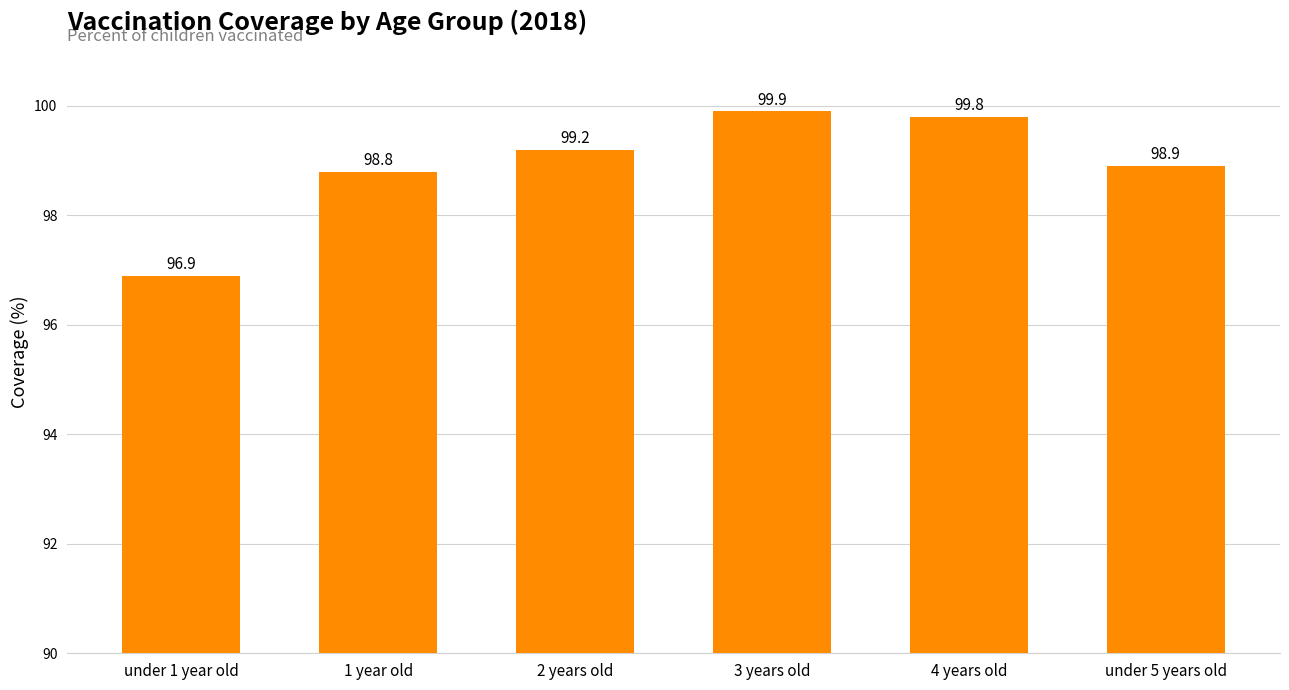

The value at 3 years old is 99.9. True or false?

True